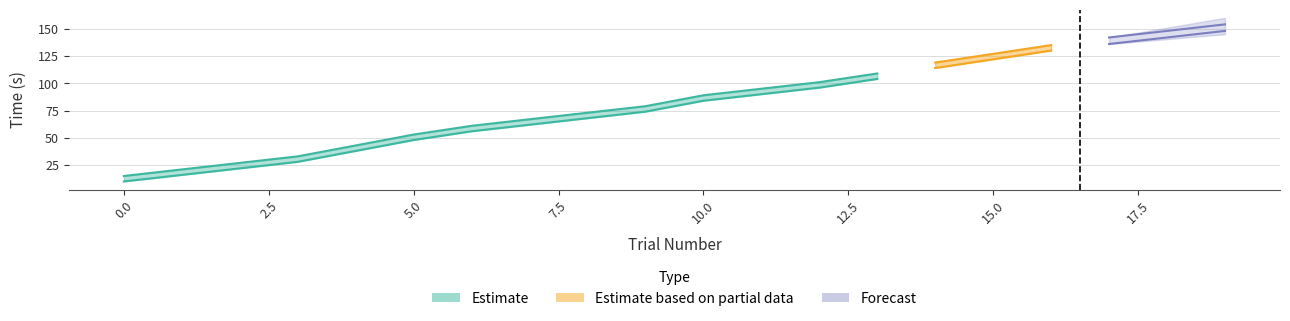

At which category is the sum across all series the highest?

19